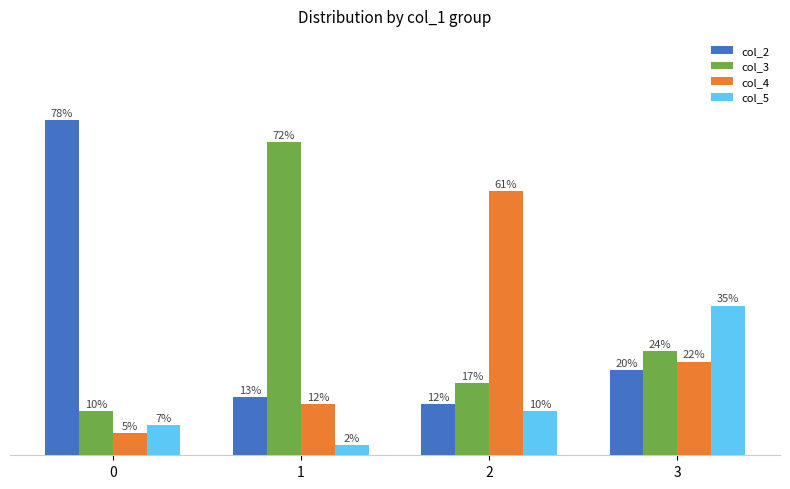

Which series has the largest total across all categories?

col_3